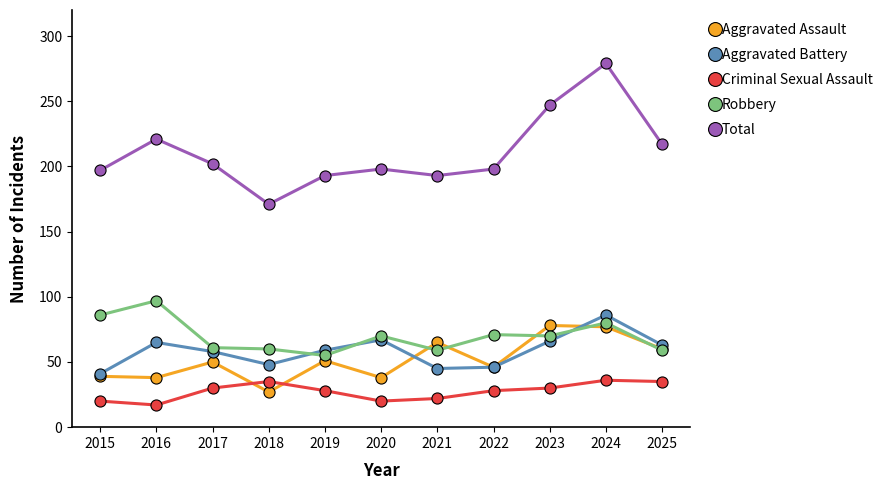

True or false: Robbery has more than 0 interior local peaks.

True